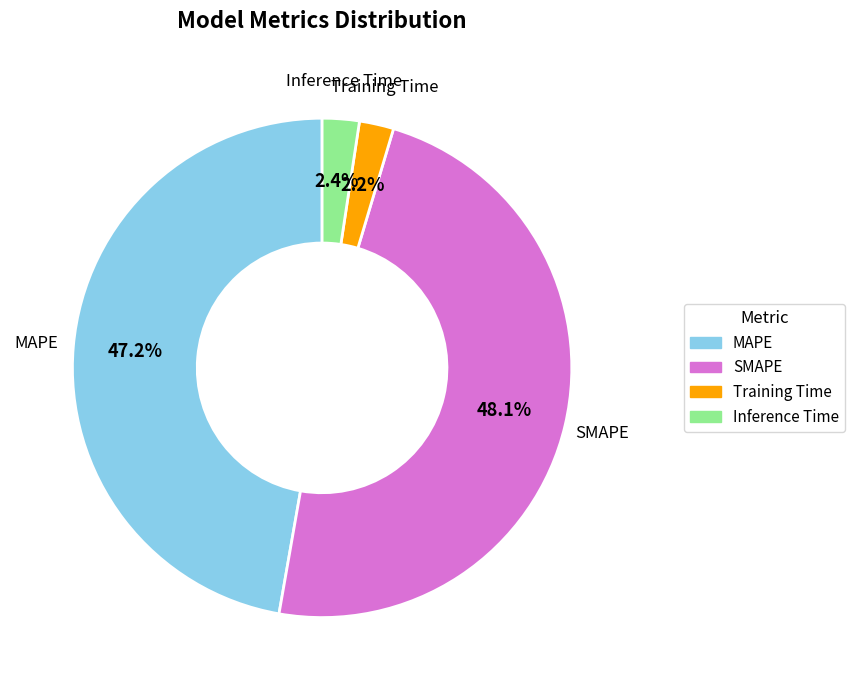

How many segments does this pie chart have?

4